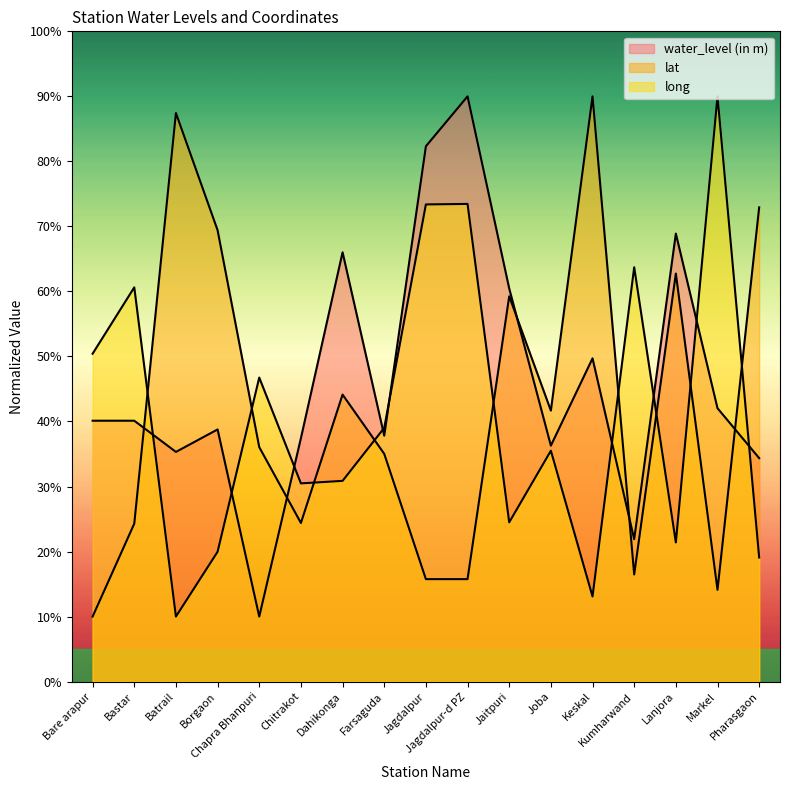

What is the sum of all water_level (in m) values?

791.6